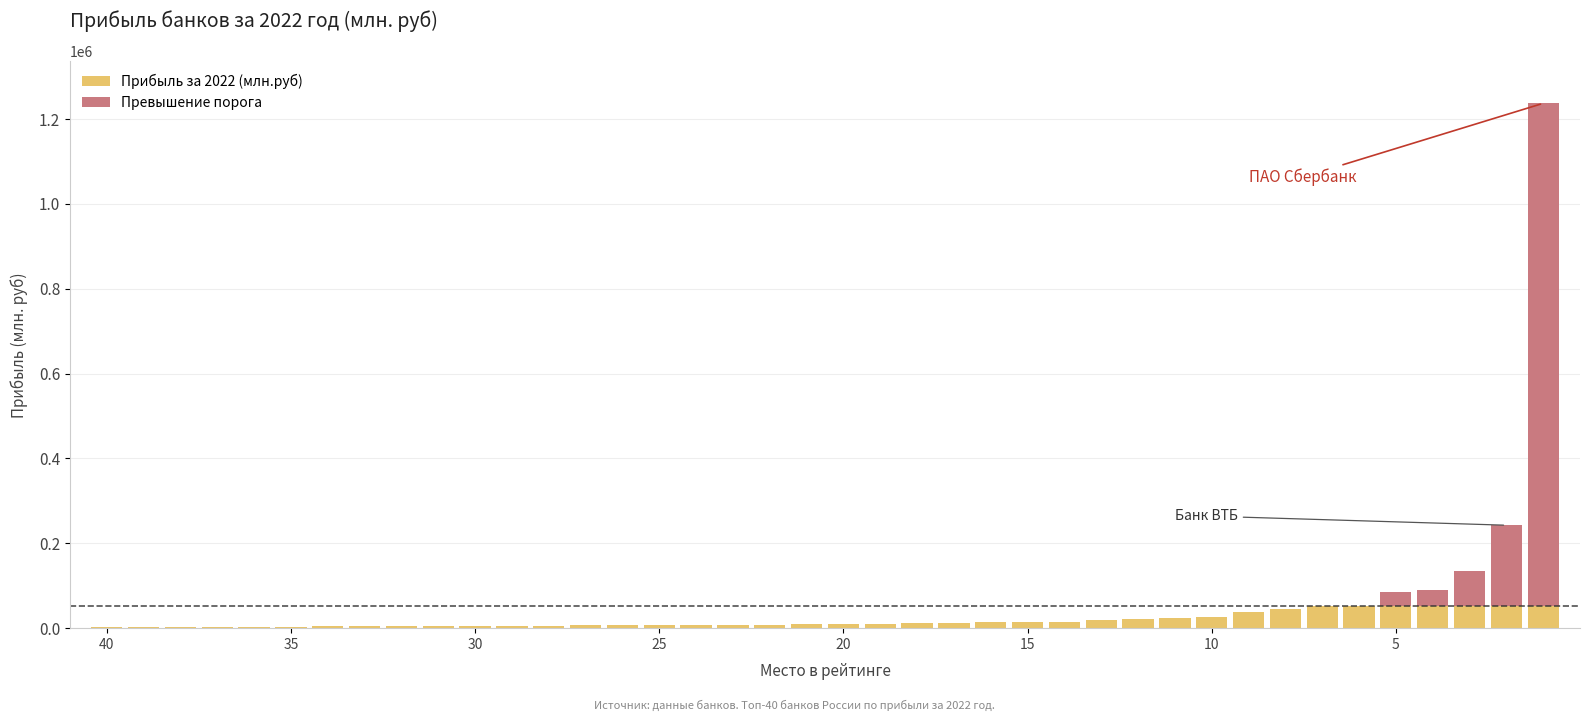

How many distinct data groups are displayed?

2